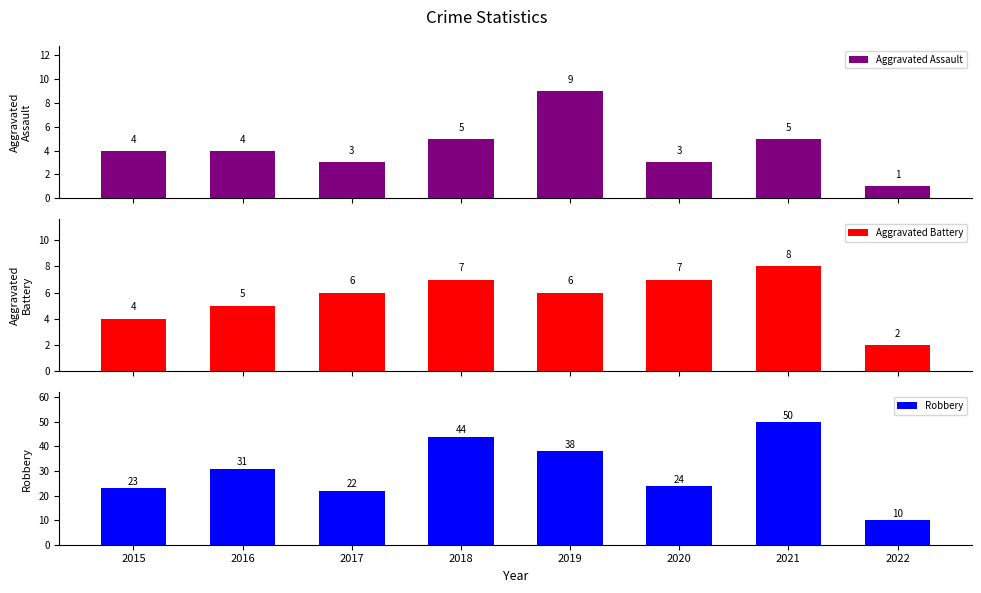

Count the Aggravated Assault values in the range 3 to 5.

6